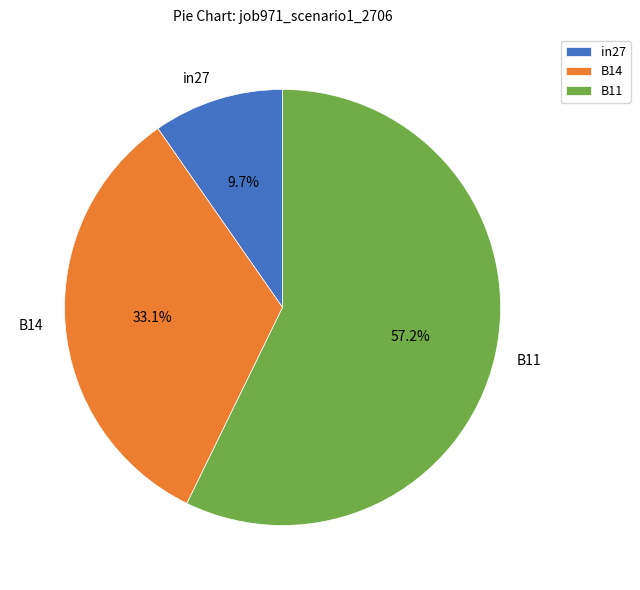

How many segments does this pie chart have?

3